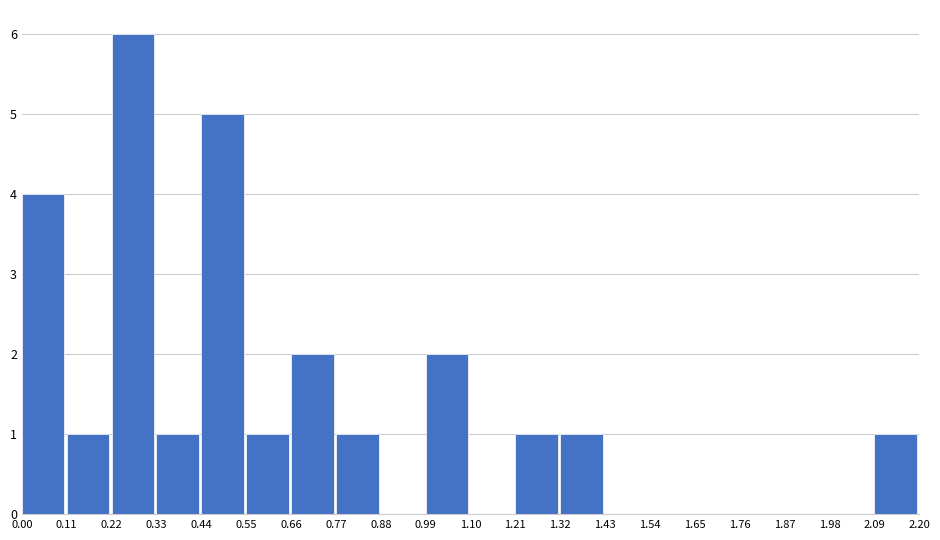

Reading left to right, list every bar in this chart as the range it spans on the x-axis followed by its height. The values are not printed on the chart, so give them approximately, as read against the axis.

0.00 to 0.11: 4
0.11 to 0.22: 1
0.22 to 0.33: 6
0.33 to 0.44: 1
0.44 to 0.55: 5
0.55 to 0.66: 1
0.66 to 0.77: 2
0.77 to 0.88: 1
0.88 to 0.99: 0
0.99 to 1.10: 2
1.10 to 1.21: 0
1.21 to 1.32: 1
1.32 to 1.43: 1
1.43 to 1.54: 0
1.54 to 1.65: 0
1.65 to 1.76: 0
1.76 to 1.87: 0
1.87 to 1.98: 0
1.98 to 2.09: 0
2.09 to 2.20: 1